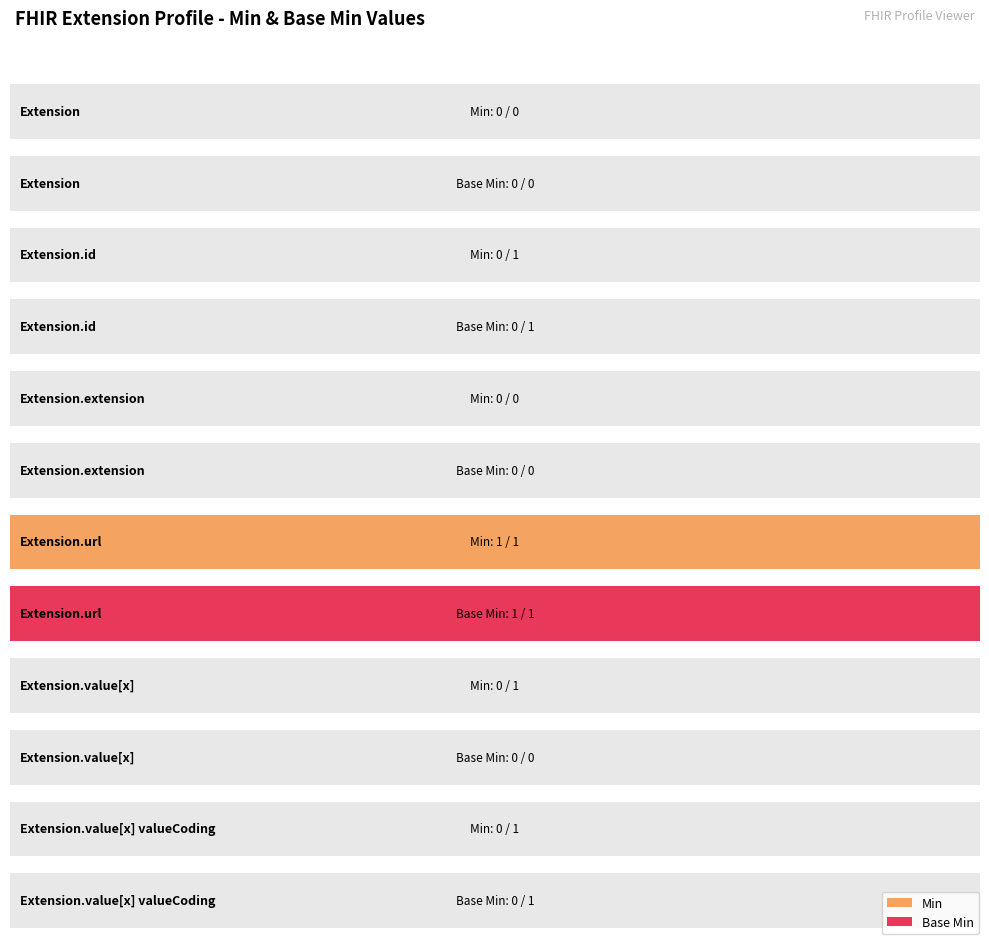

Is the value of Min at Extension.id greater than the value of Base Min at Extension.value[x].version?

No